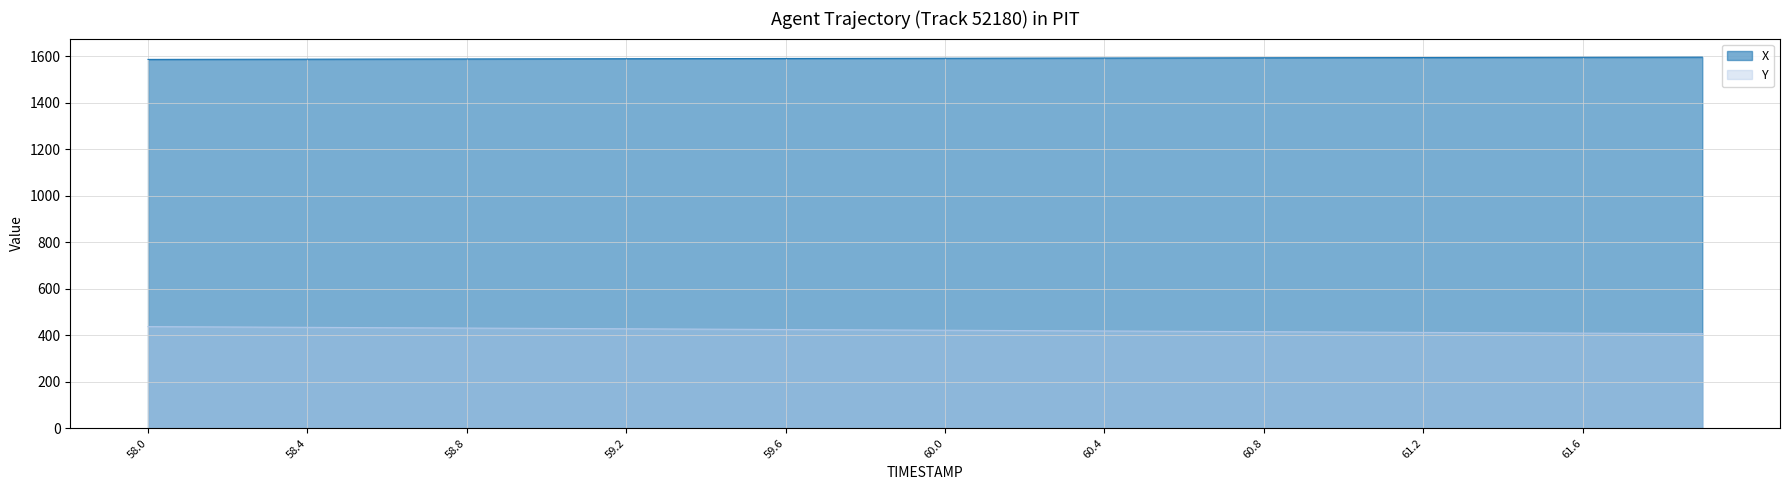

Reading left to right, extract all data points from this chart.

X: 58.0=1586.3	58.1=1586.5	58.2=1586.8	58.3=1587.0	58.4=1587.3	58.5=1587.5	58.6=1587.8	58.7=1588.0	58.8=1588.3	58.9=1588.5	59.0=1588.8	59.1=1589.0	59.2=1589.3	59.3=1589.5	59.4=1589.8	59.5=1590.0	59.6=1590.3	59.7=1590.5	59.8=1590.8	59.9=1591.0	60.0=1591.3	60.1=1591.6	60.2=1591.8	60.3=1592.1	60.4=1592.3	60.5=1592.6	60.6=1592.8	60.7=1593.1	60.8=1593.3	60.9=1593.6	61.0=1593.8	61.1=1594.1	61.2=1594.3	61.3=1594.6	61.4=1594.8	61.5=1595.1	61.6=1595.3	61.7=1595.6	61.8=1595.8	61.9=1596.1
Y: 58.0=437.2	58.1=436.4	58.2=435.6	58.3=434.9	58.4=434.1	58.5=433.3	58.6=432.5	58.7=431.7	58.8=431.0	58.9=430.2	59.0=429.4	59.1=428.6	59.2=427.8	59.3=427.1	59.4=426.3	59.5=425.5	59.6=424.7	59.7=423.9	59.8=423.1	59.9=422.4	60.0=421.6	60.1=420.8	60.2=420.0	60.3=419.2	60.4=418.5	60.5=417.7	60.6=416.9	60.7=416.1	60.8=415.3	60.9=414.6	61.0=413.8	61.1=413.0	61.2=412.2	61.3=411.4	61.4=410.7	61.5=409.9	61.6=409.1	61.7=408.3	61.8=407.6	61.9=406.8